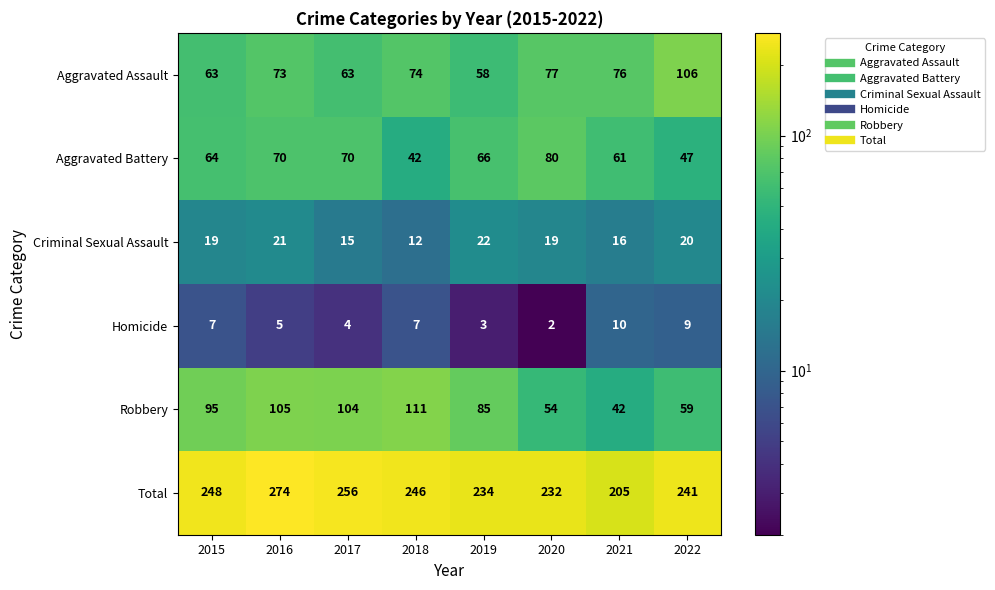

The Aggravated Assault series shows 63 at 2015. True or false?

True